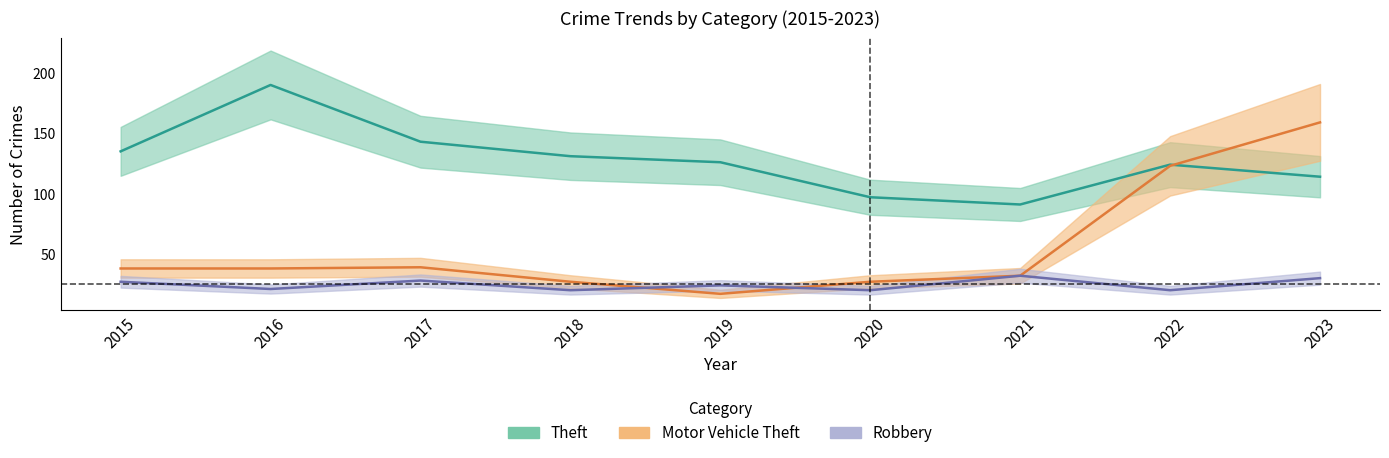

What is the average value of the Robbery series?

25